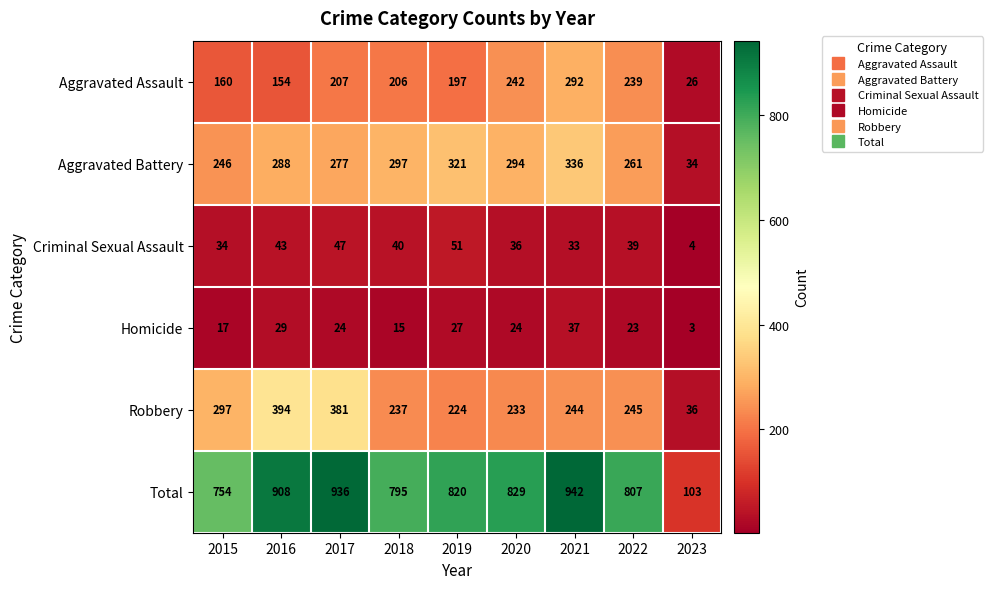

What is the difference between the second highest and minimum values in the Homicide series?

26